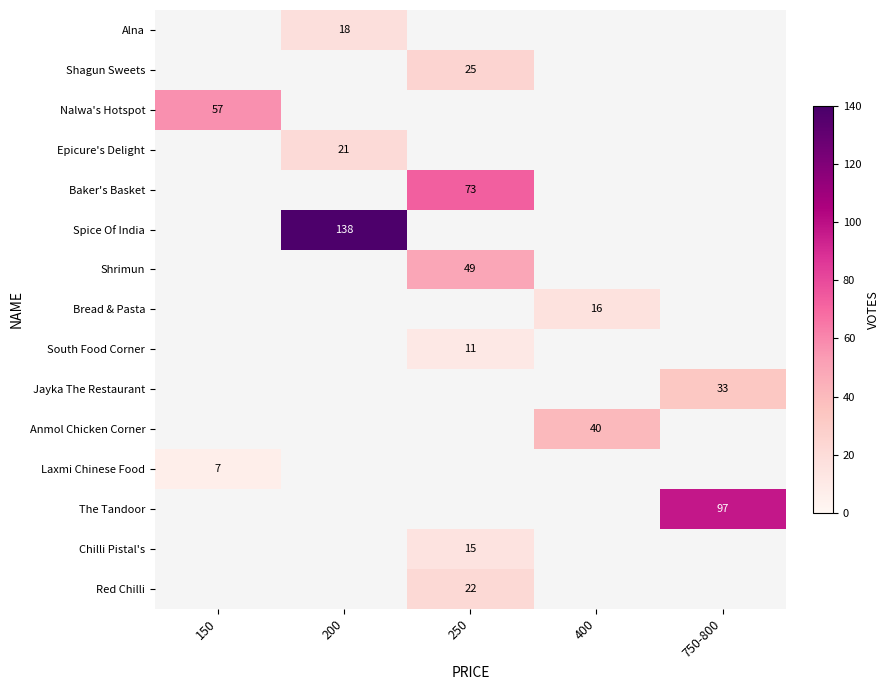

Which label corresponds to the largest value in the chart?

200